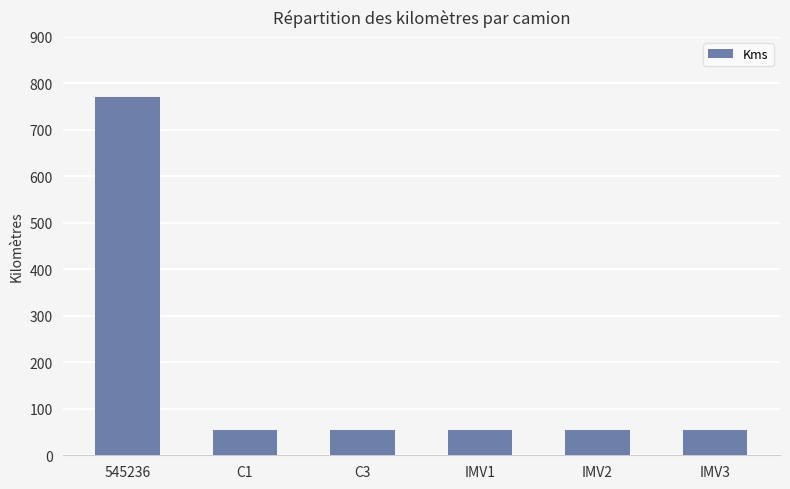

Which category has the highest value across all series?

545236